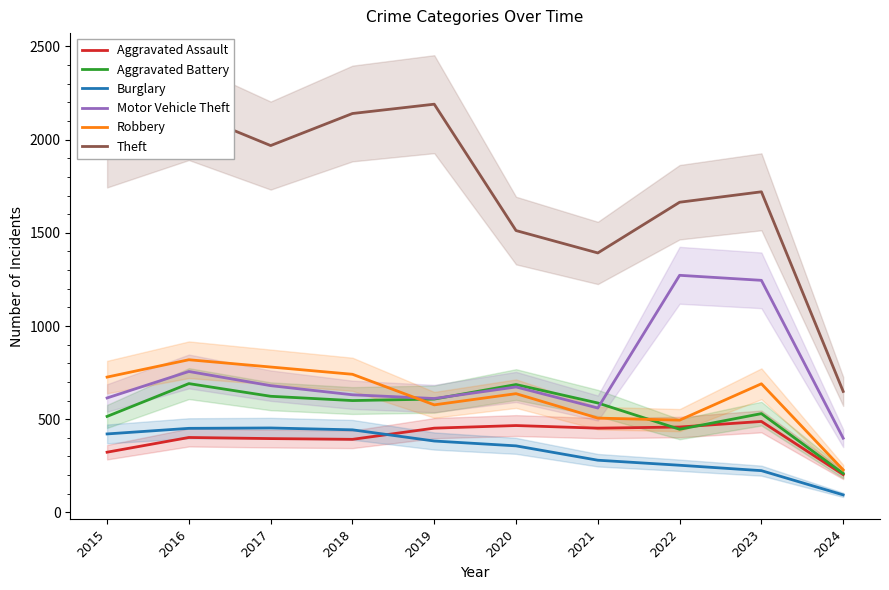

What is the greatest value displayed?

2190